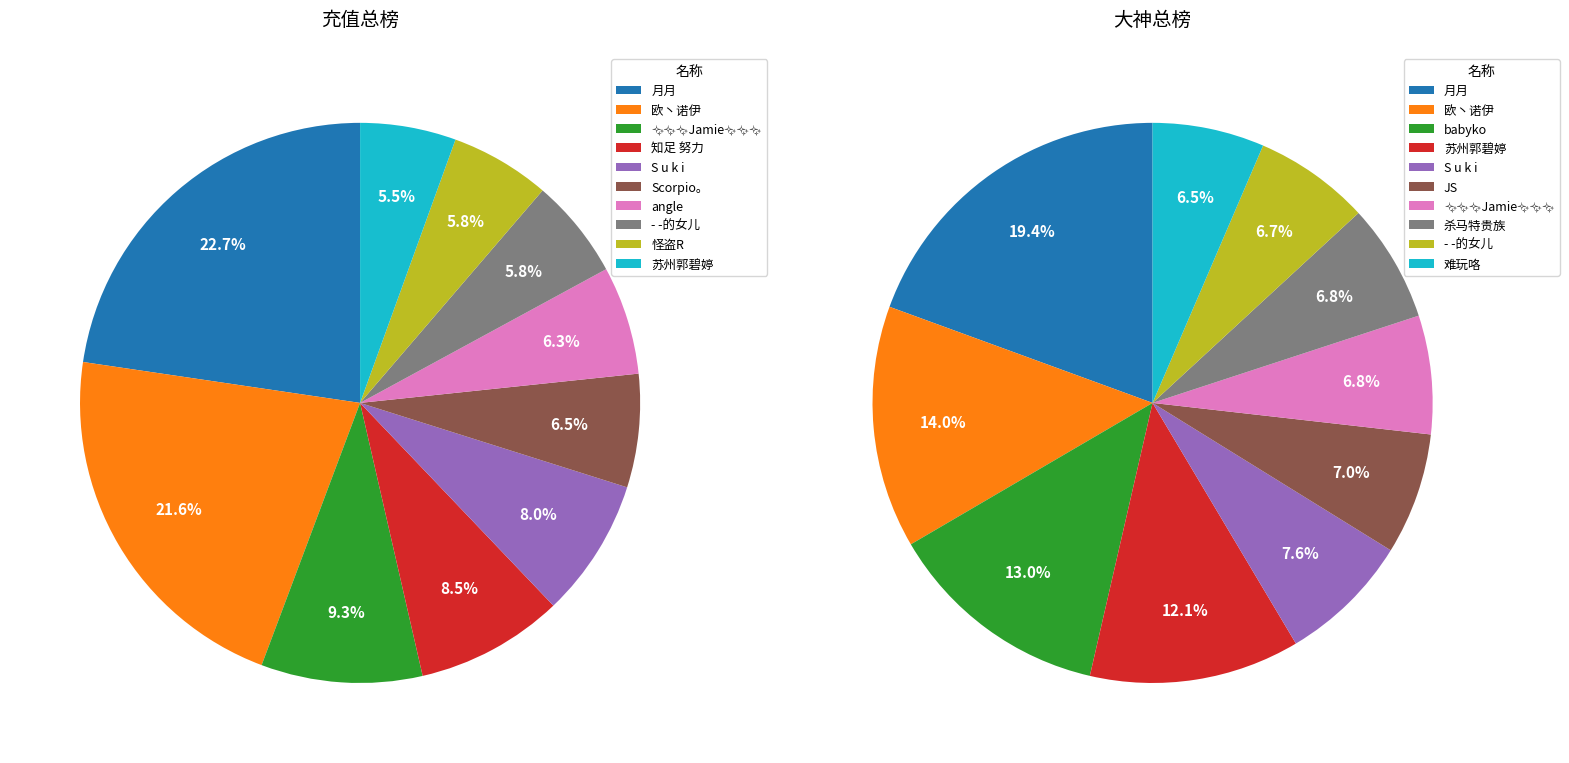

How many segments does this pie chart have?

10